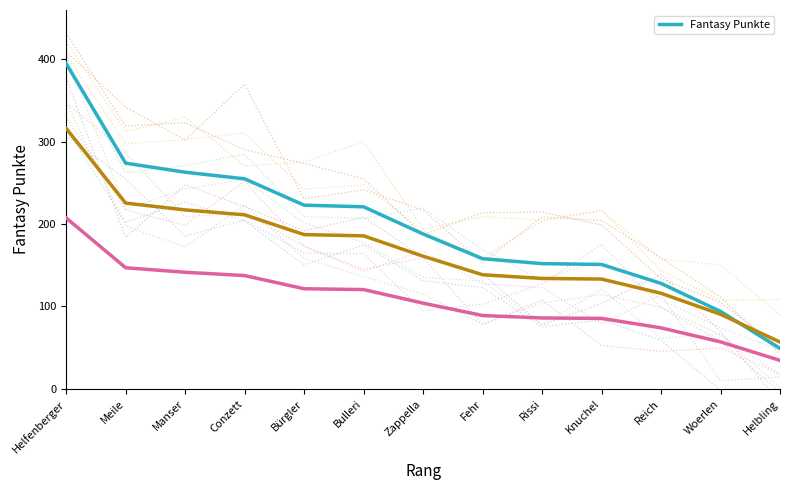

What position from the right is Bulleri?

8